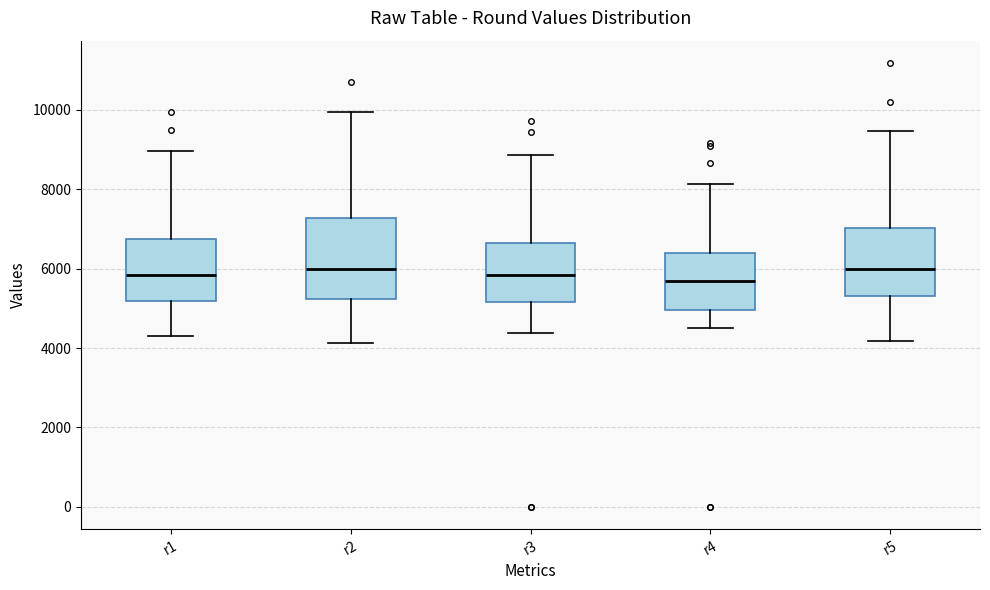

Reading left to right, transcribe this box plot: for each box, give where its median line is, the range the box spans, and where its two whiskers end, as read against the y-axis. The values are not printed on the chart, so give them approximately, as read against the axis.

r1: median 5800, box 5200 to 6800, whiskers 4200 to 9000
r2: median 6000, box 5200 to 7200, whiskers 4200 to 10000
r3: median 5800, box 5200 to 6600, whiskers 4400 to 8800
r4: median 5600, box 5000 to 6400, whiskers 4600 to 8200
r5: median 6000, box 5400 to 7000, whiskers 4200 to 9400